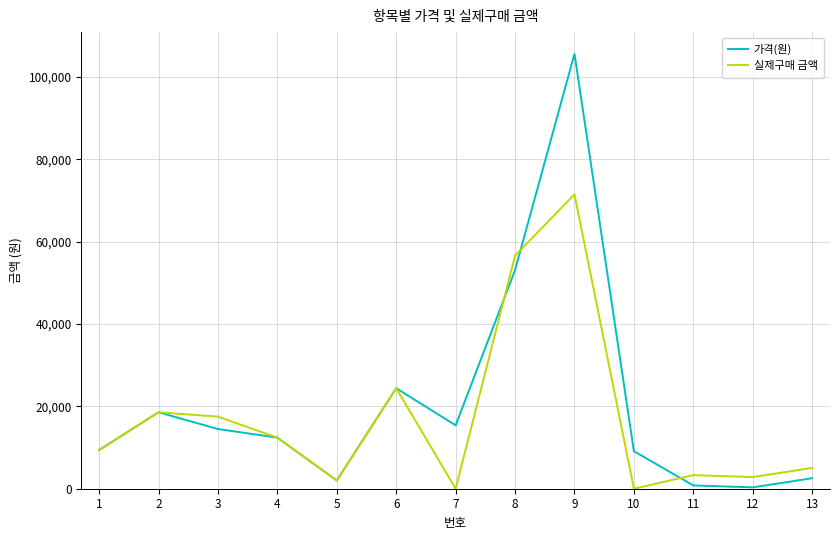

What is the maximum value for 실제구매 금액?

71500